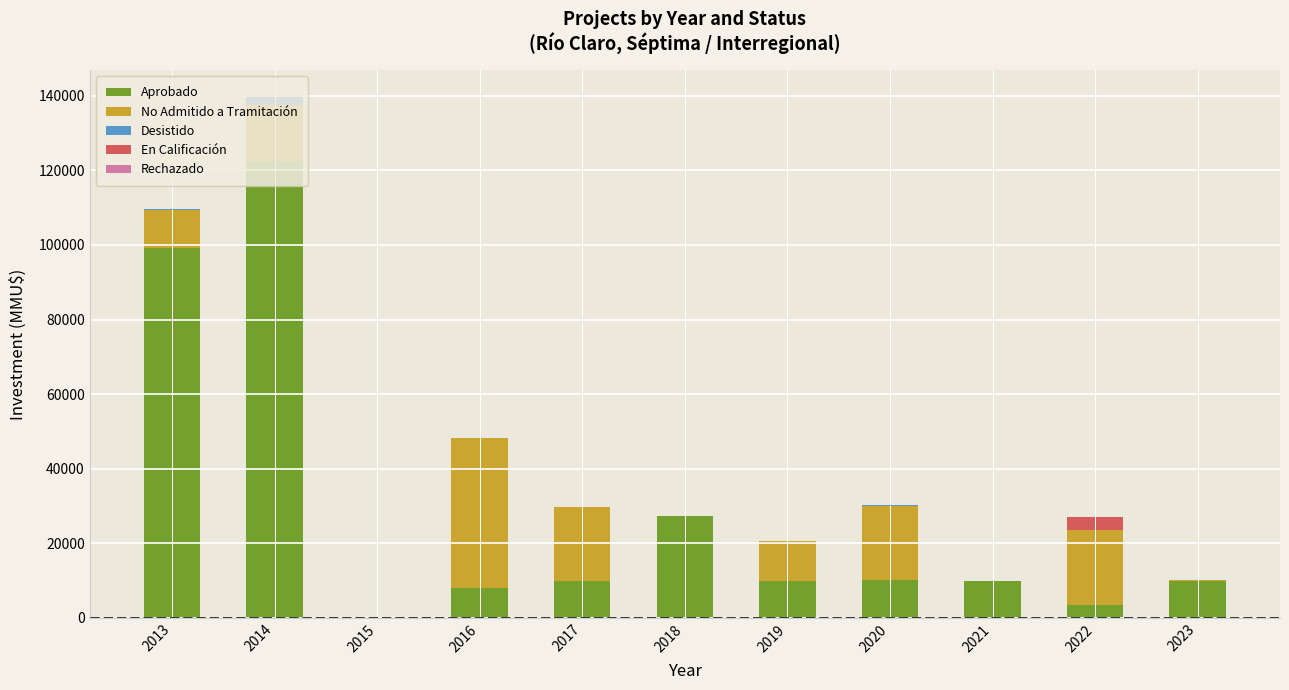

At which category is the sum across all series the highest?

2014